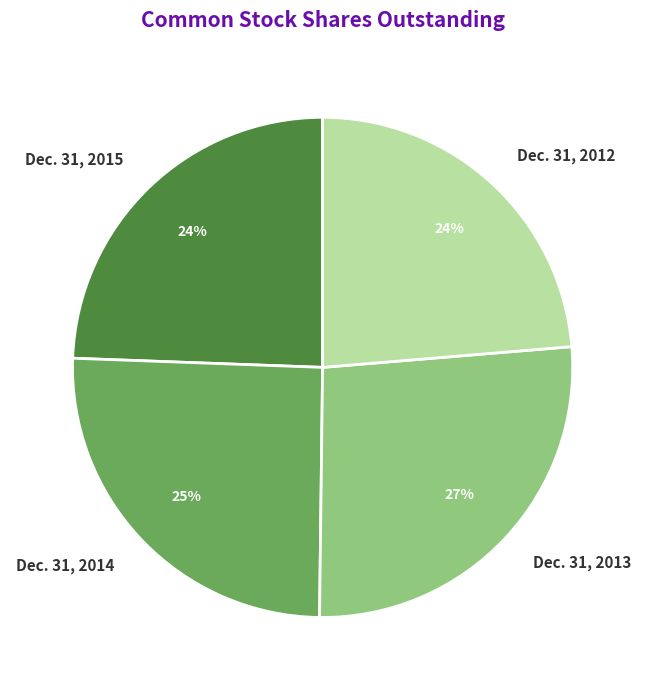

To the nearest percent, what is the difference between the largest and smallest slice percentages?

3%